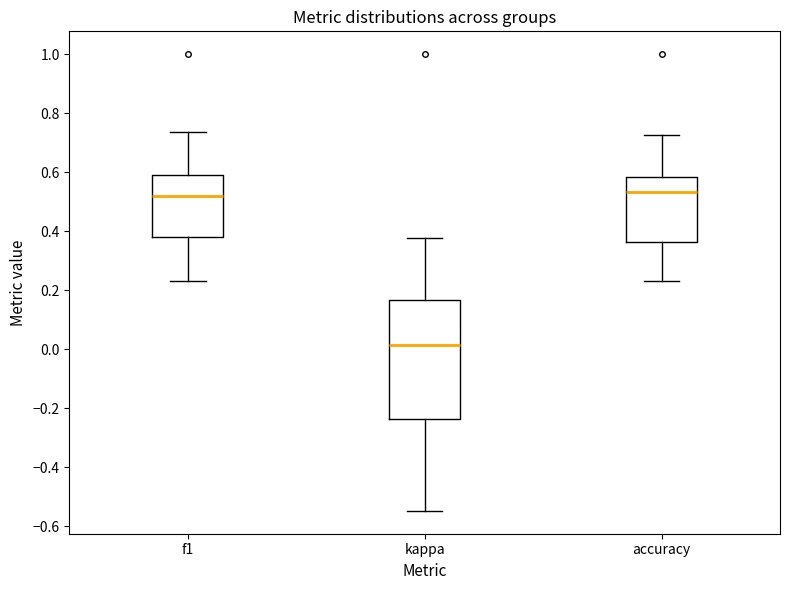

Reading left to right, transcribe this box plot: for each box, give where its median line is, the range the box spans, and where its two whiskers end, as read against the y-axis. The values are not printed on the chart, so give them approximately, as read against the axis.

f1: median 0.52, box 0.38 to 0.60, whiskers 0.24 to 0.74
kappa: median 0.02, box -0.24 to 0.16, whiskers -0.54 to 0.38
accuracy: median 0.54, box 0.36 to 0.58, whiskers 0.24 to 0.72